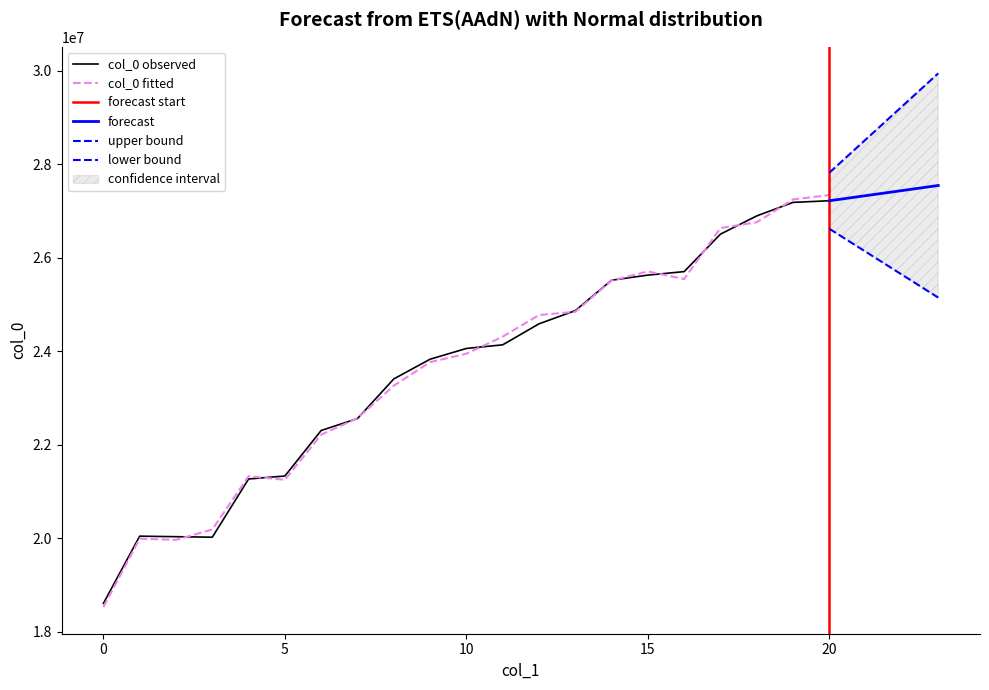

What is the value of the 5th point from the left?

21264913